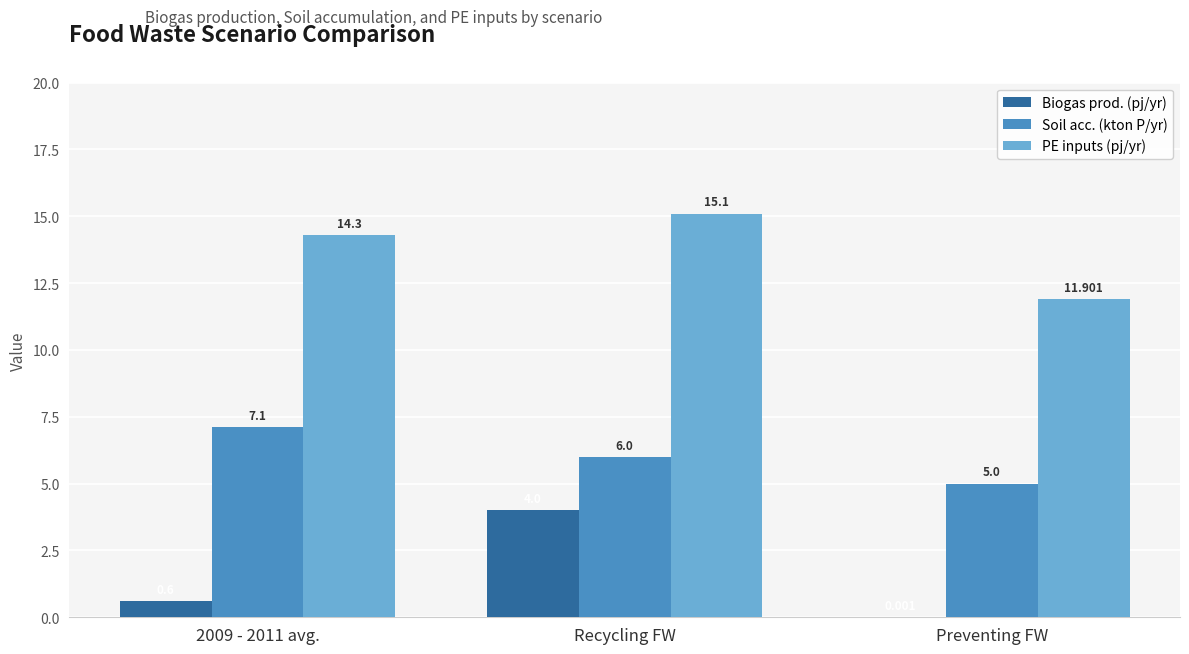

Which series has the widest spread of values?

Biogas prod. (pj/yr)